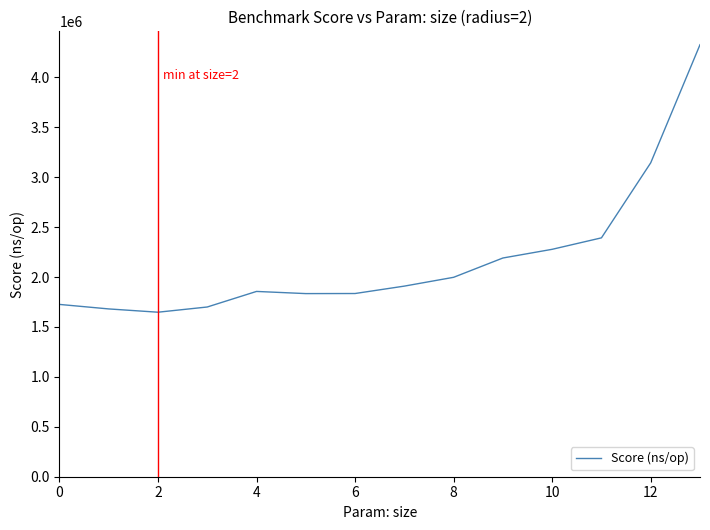

What is the difference between the maximum and minimum values?

2679915.5